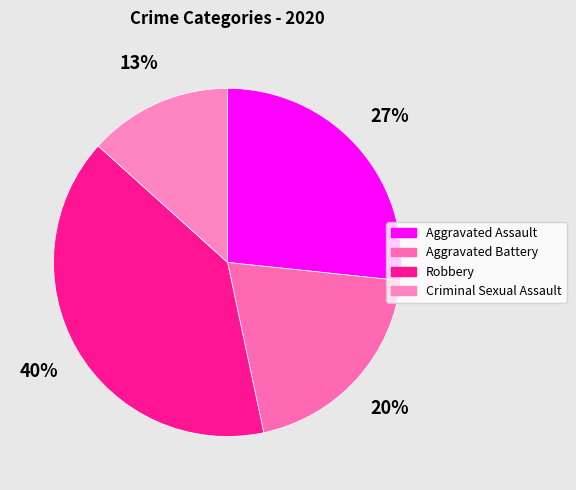

To the nearest percent, what is the average slice percentage?

25%